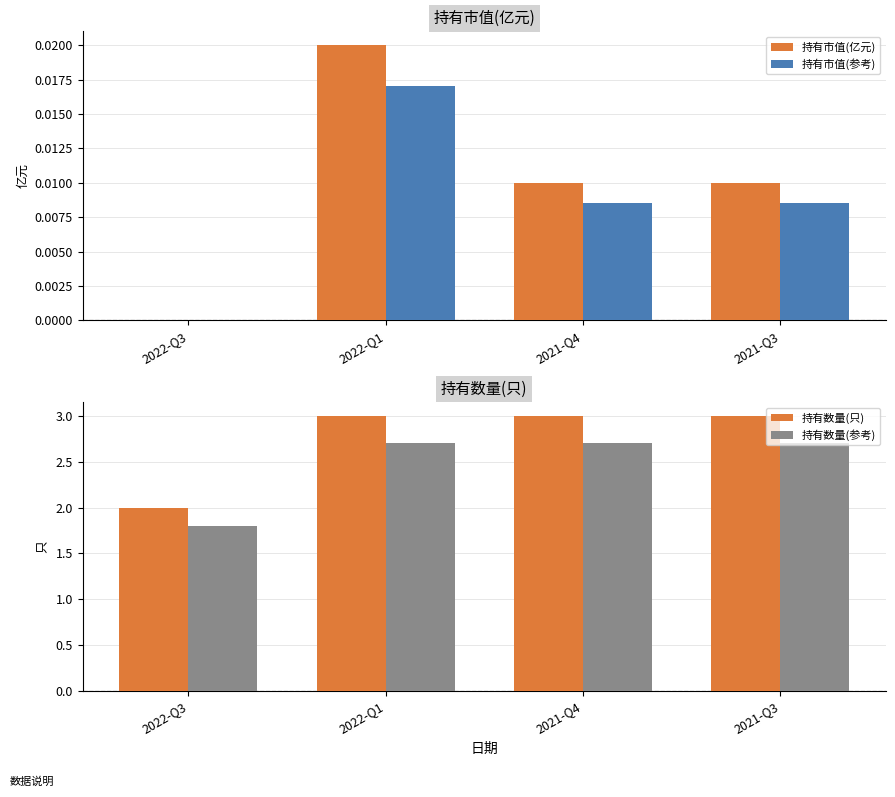

What is the label of the 3rd bar from the left?

2021-Q4